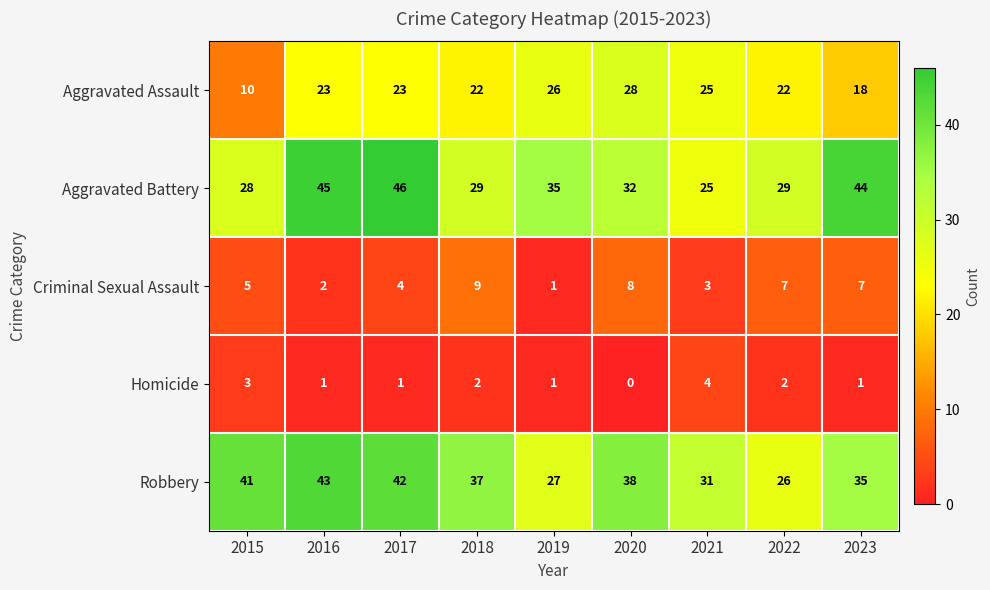

What is the spread (max minus min) of values at 2022?

27